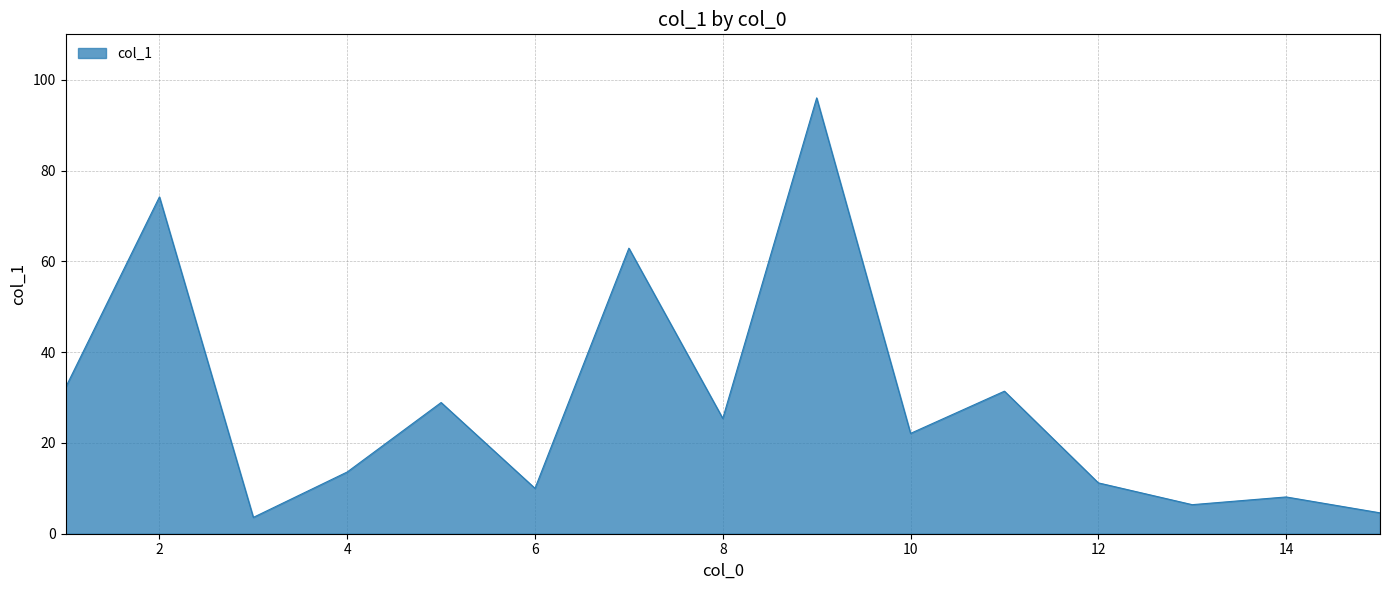

What is the minimum value shown in the chart?

3.6